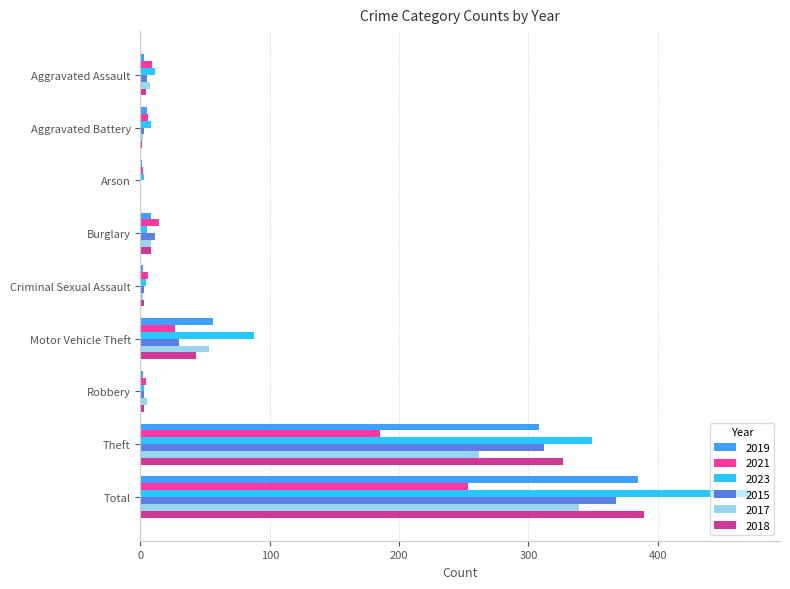

What is the sum of all 2017 values?

678